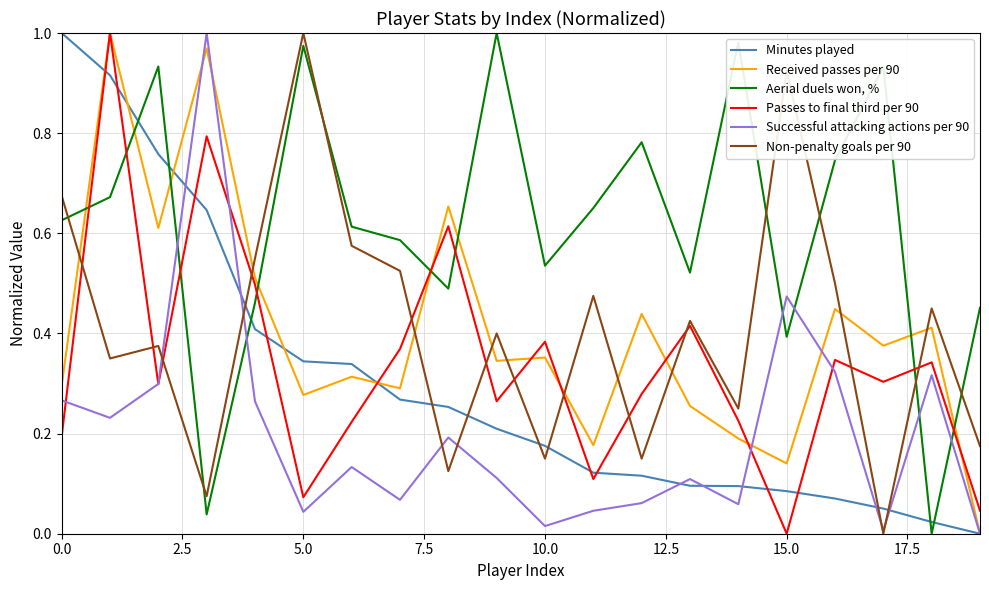

Which series has the largest total across all categories?

Aerial duels won, %